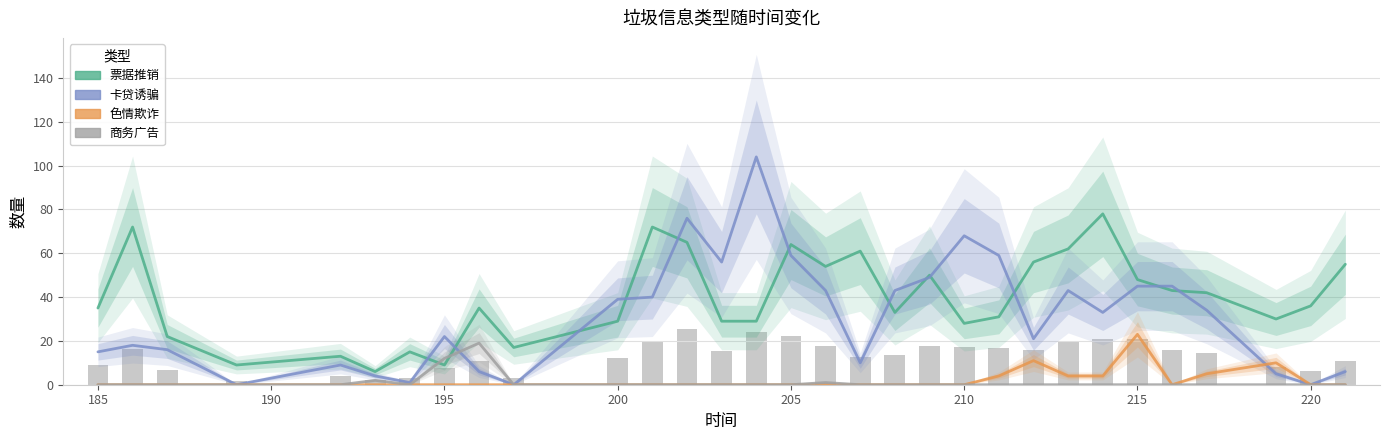

Does the chart contain any negative values?

No